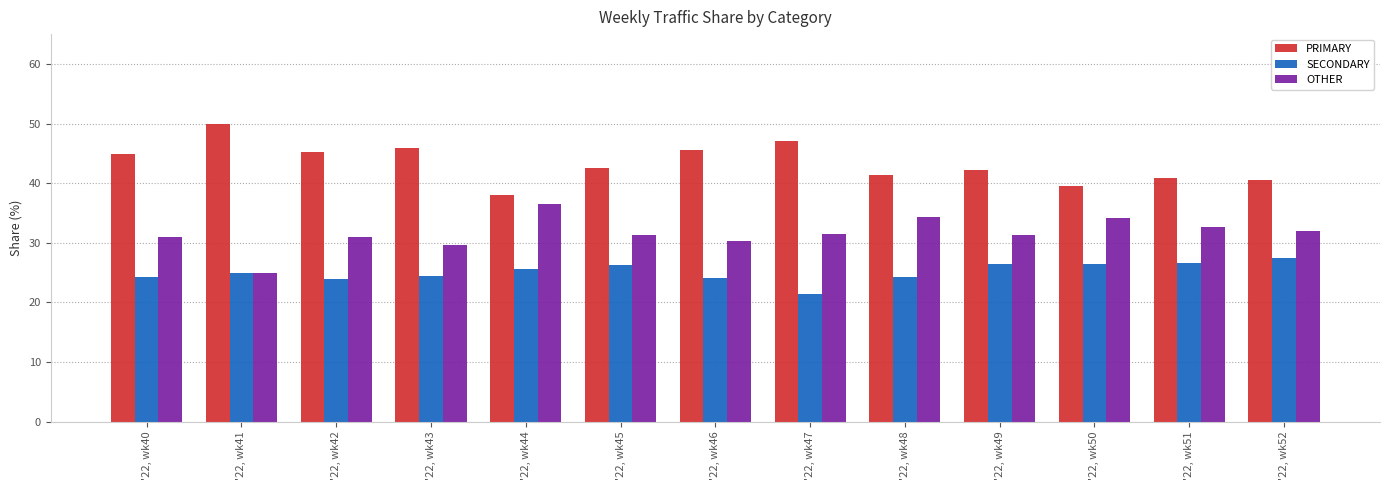

Rank the series at '22, wk46 from lowest to highest value.

SECONDARY, OTHER, PRIMARY